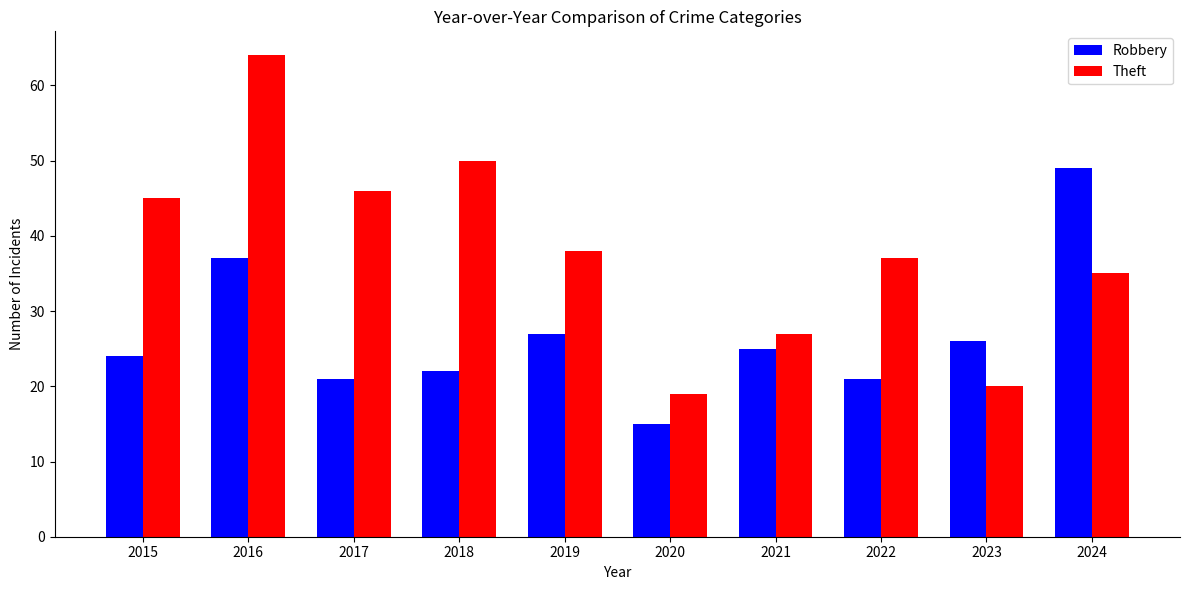

What is the total value across all series at 2020?

34